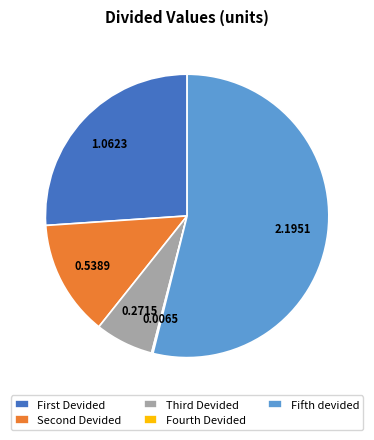

Which slice is the largest?

Fifth devided